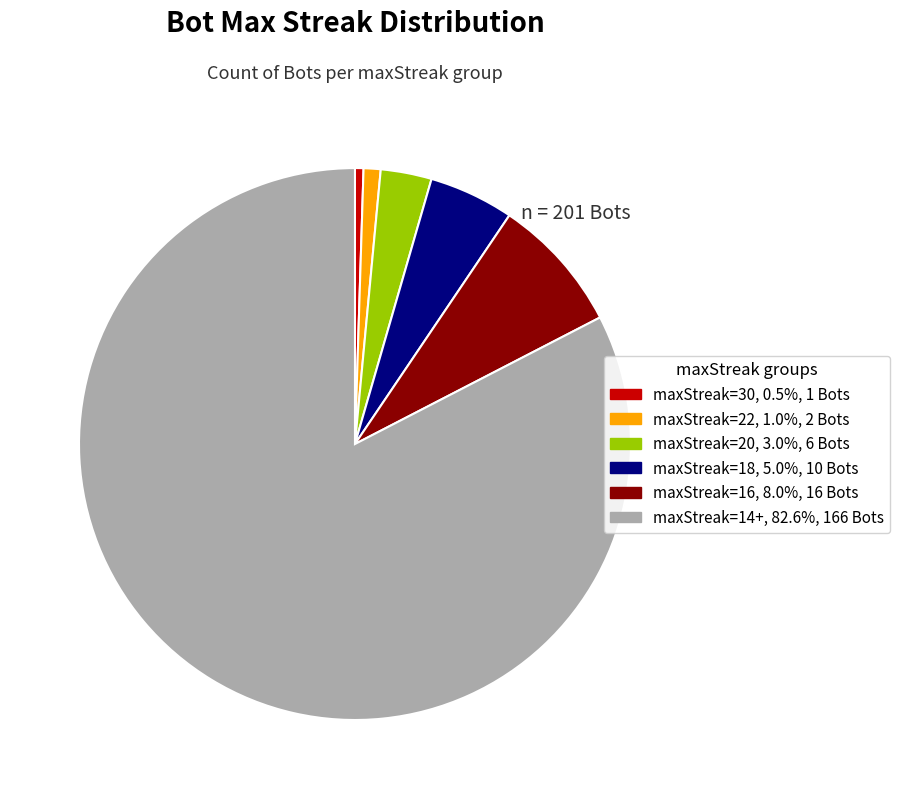

Does any single category account for the majority?

Yes